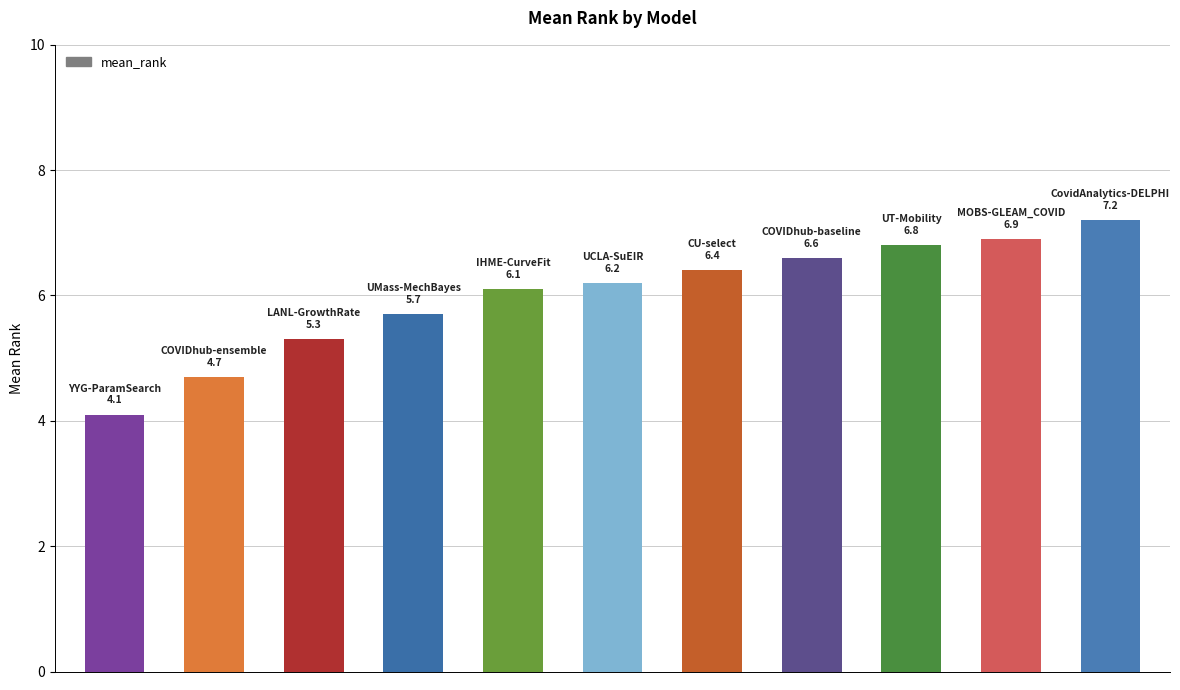

Reading left to right, what are all the values shown in this chart?

4.1	4.7	5.3	5.7	6.1	6.2	6.4	6.6	6.8	6.9	7.2